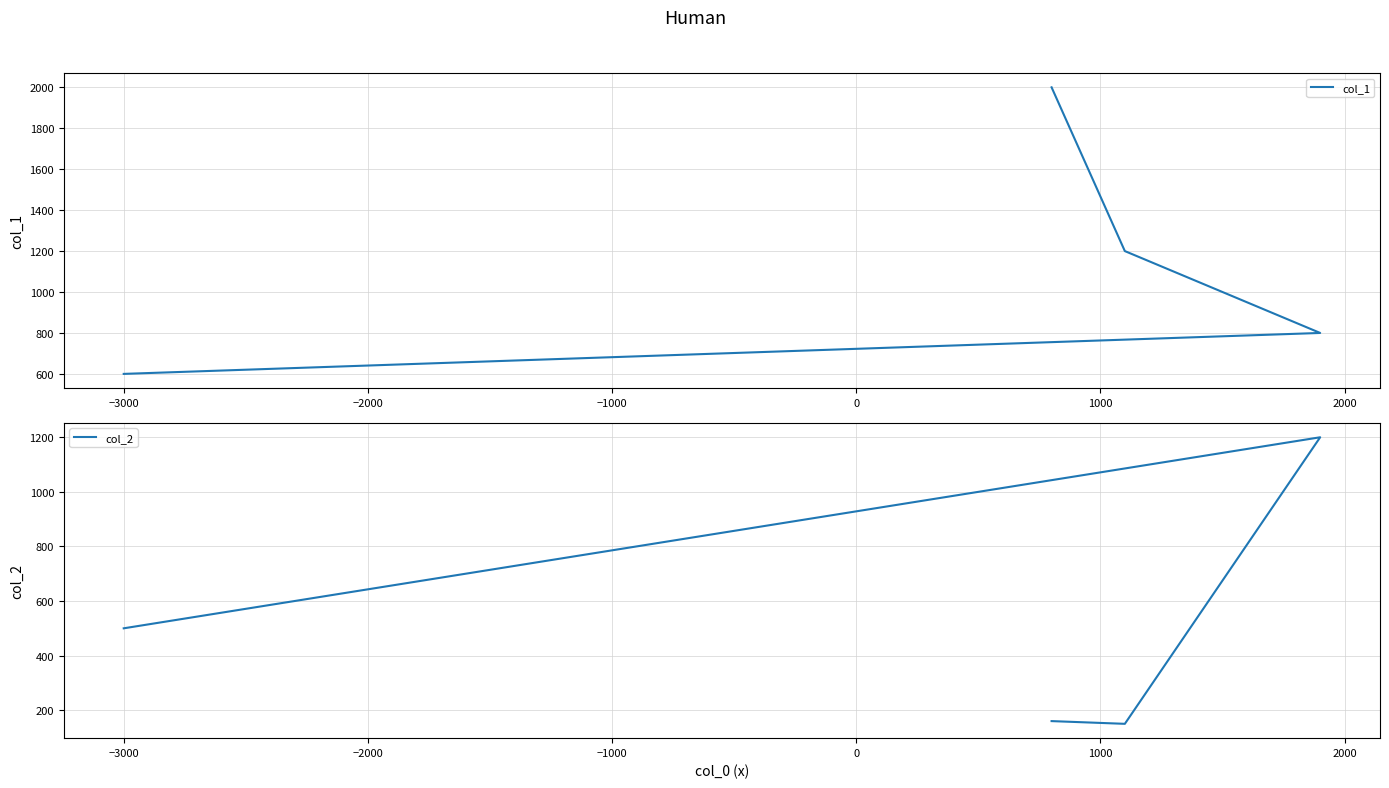

Which has a higher value, −2000 or −4000?

−2000